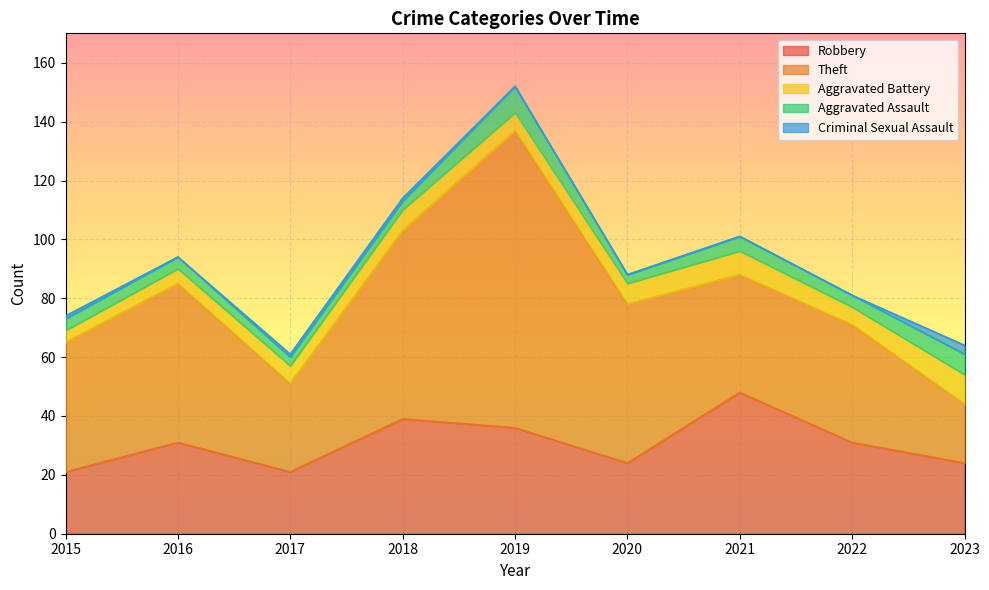

What is the value of the Aggravated Battery point at the 8th from the left?

6